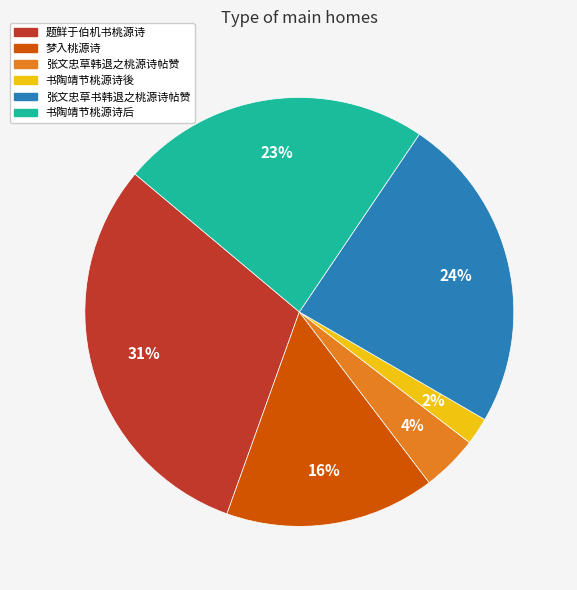

To the nearest percent, what portion does 书陶靖节桃源诗後 represent?

2%